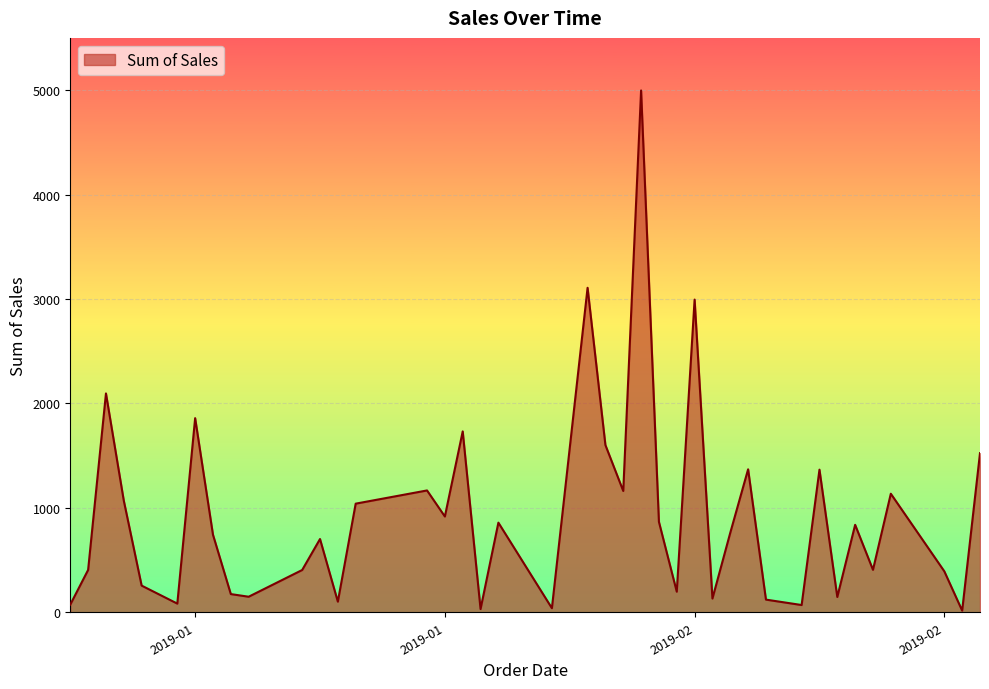

What is the difference between the maximum and minimum values?

4980.3